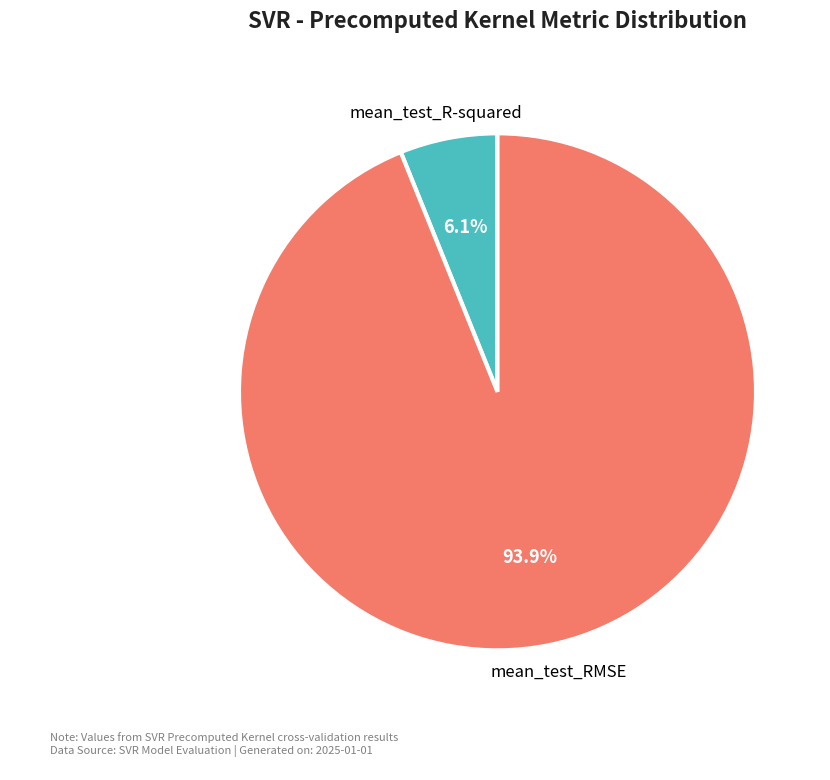

Does any single category account for the majority?

Yes